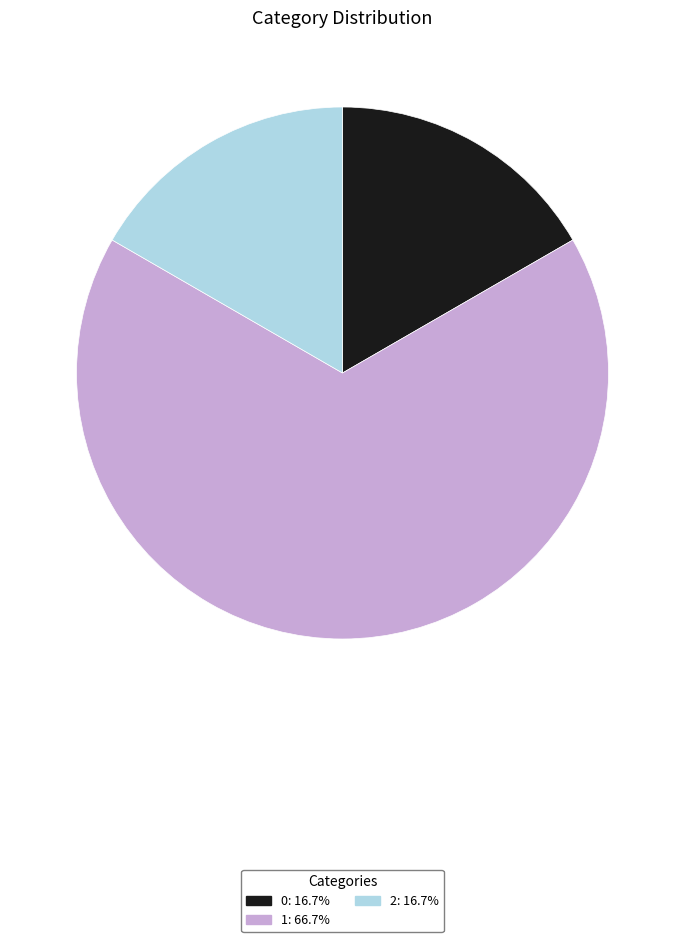

How many segments does this pie chart have?

3